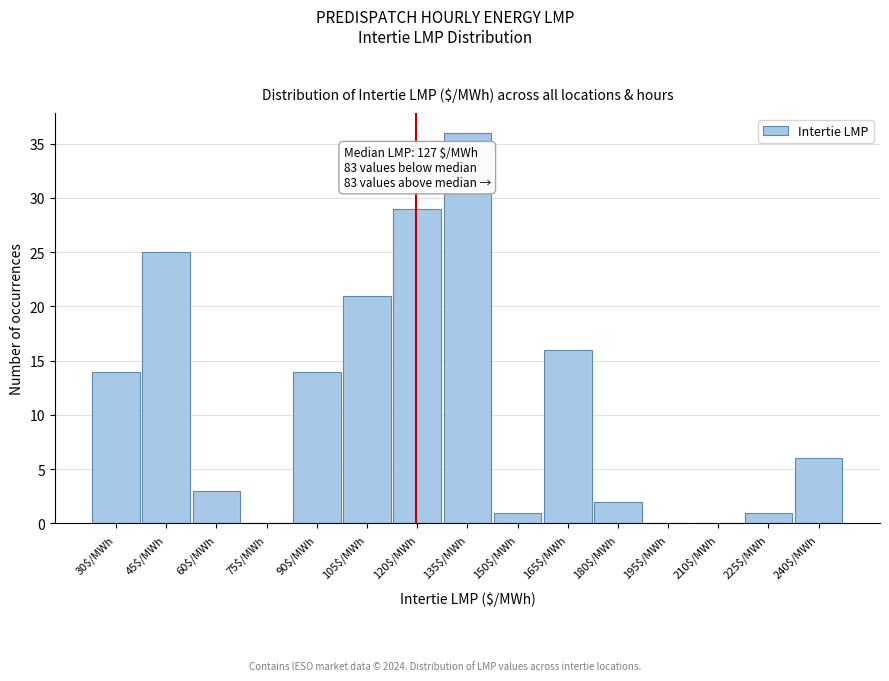

What is the maximum value shown in the chart?

36